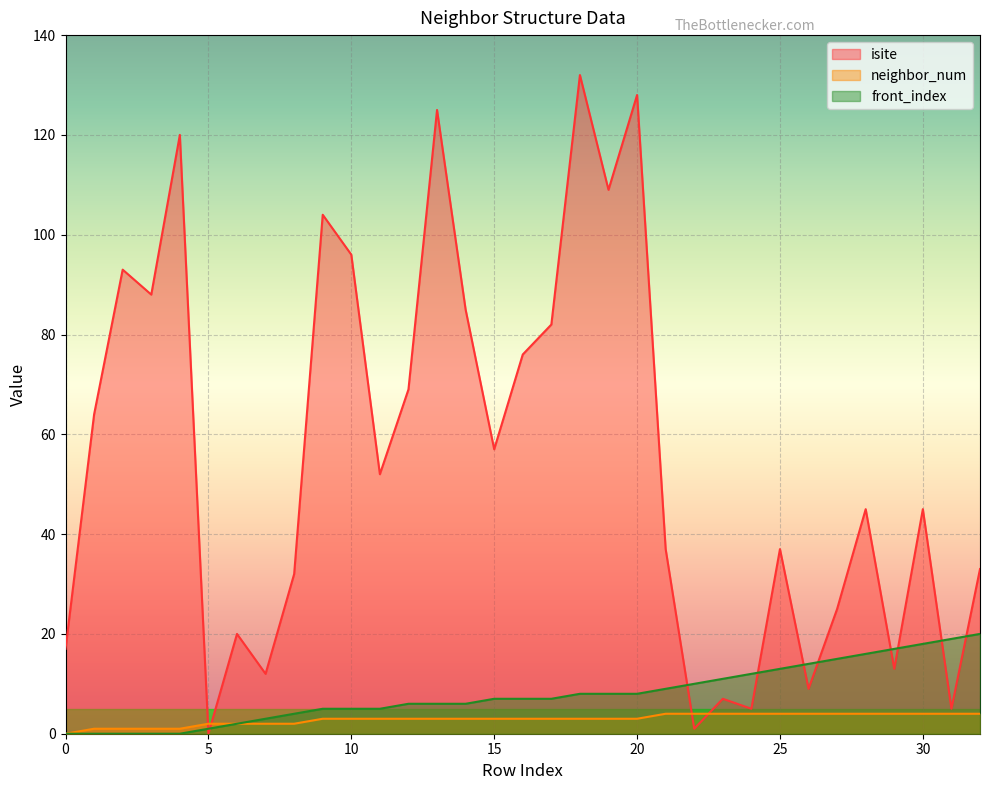

Which label corresponds to the smallest value in the chart?

5